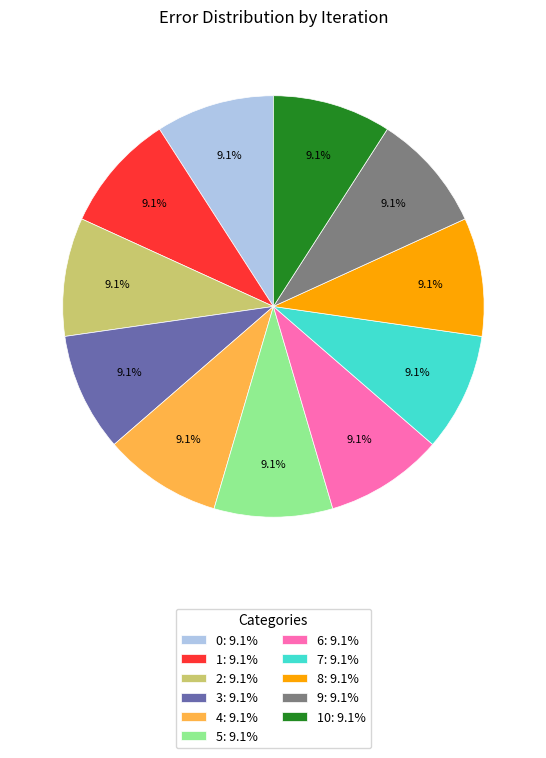

Combined, do 10: 9.1% and 2: 9.1% account for over 50%?

No